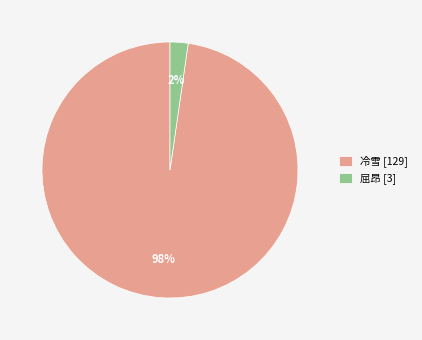

Rank the categories by value from lowest to highest.

屈昂, 冷雪